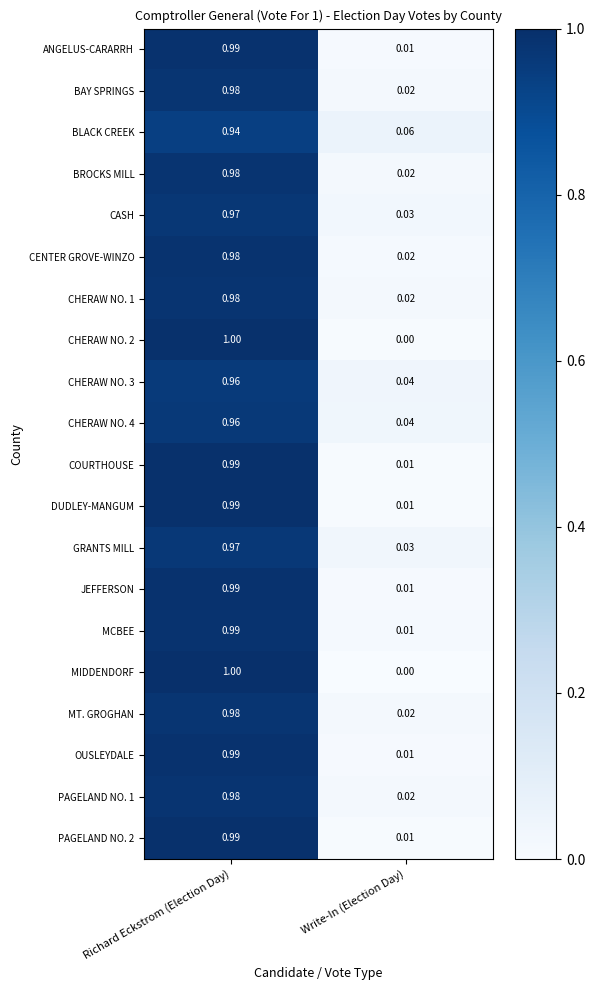

Which category has the highest value in the BROCKS MILL series?

Richard Eckstrom (Election Day)